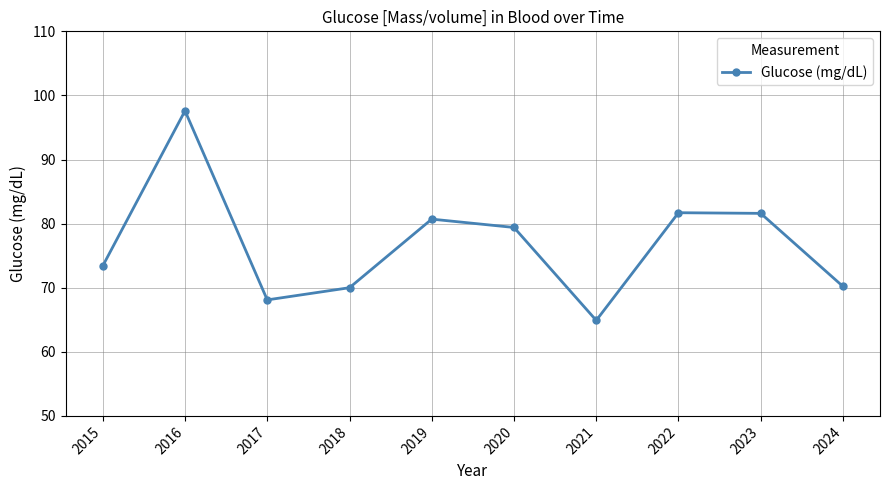

Which category has the lowest value across all series?

2021